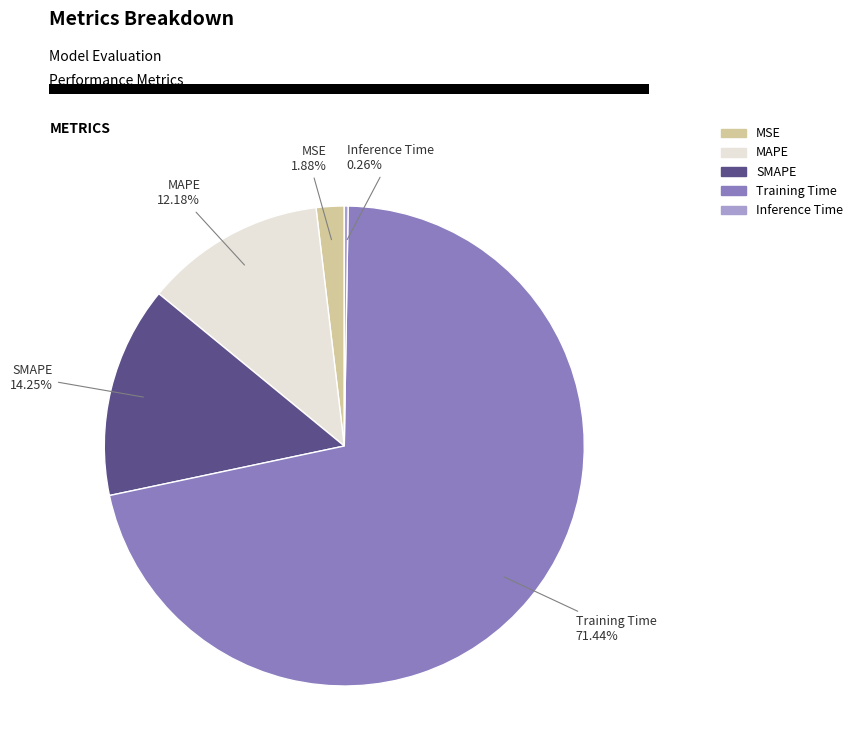

What is the largest slice in the pie chart?

Training Time